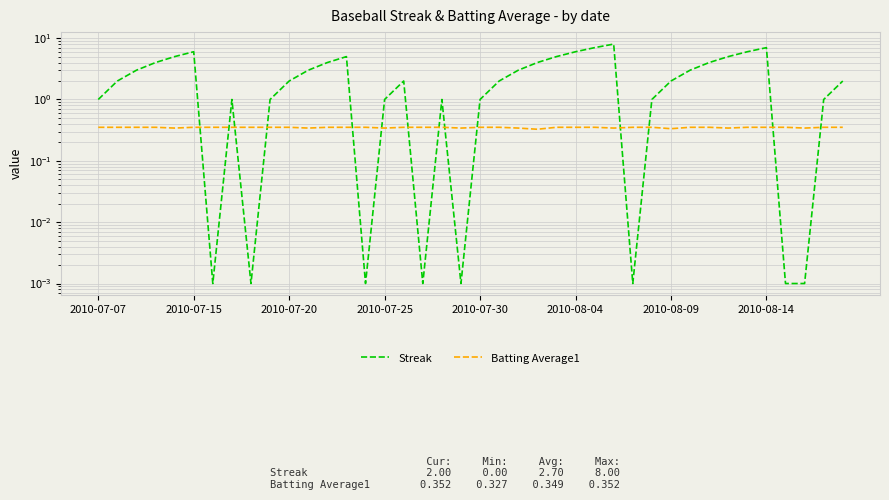

What are all the series names shown in the legend?

Streak, Batting Average1